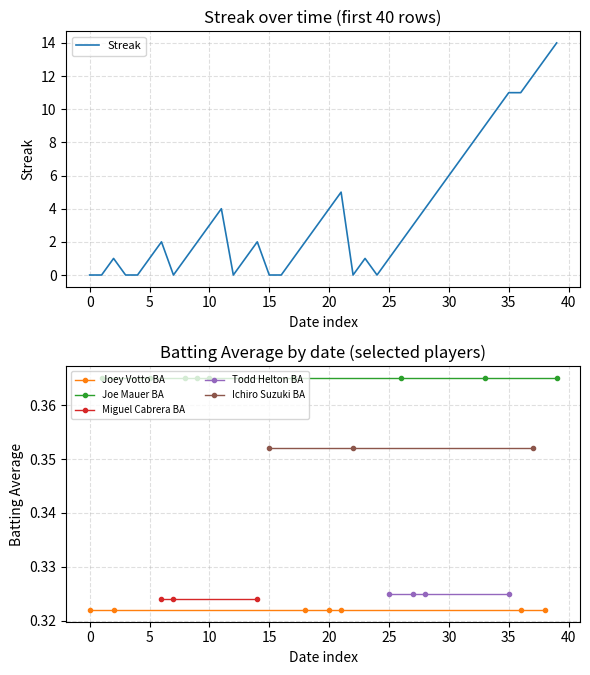

Which category has the highest value in the Miguel Cabrera BA series?

6